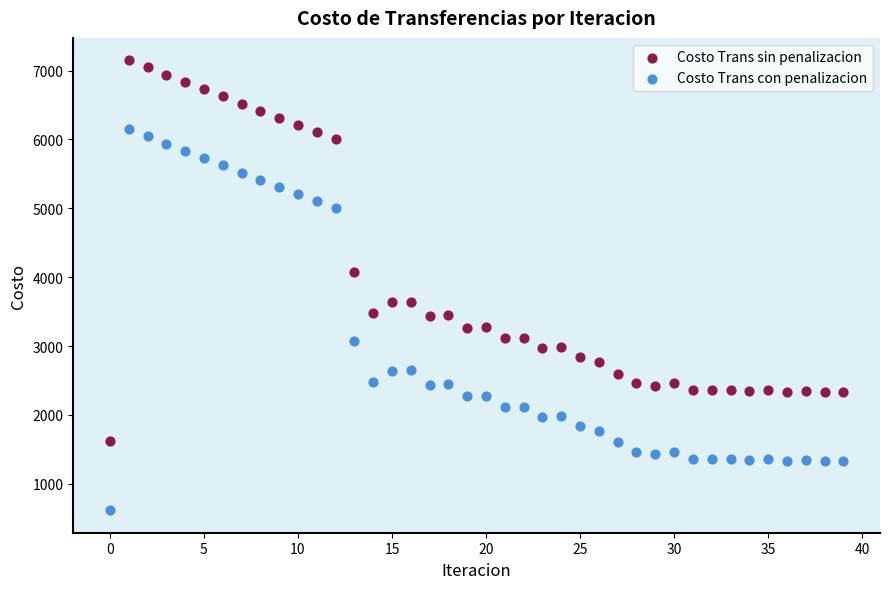

Across all data points, what is the range of Y values (max minus min)?

6533.5